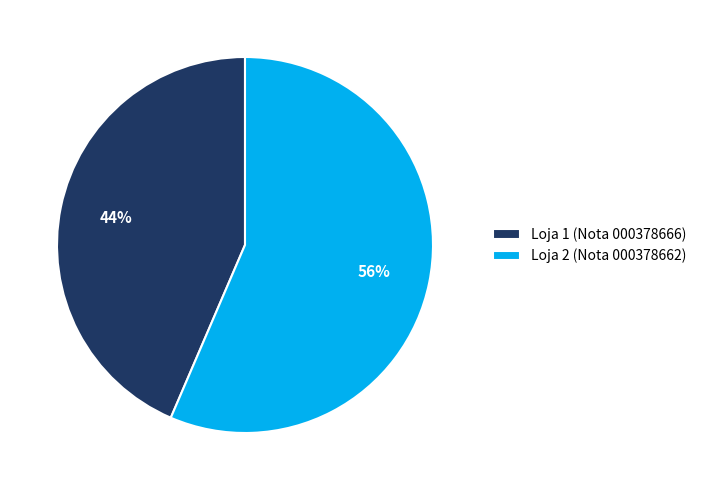

The Loja 2 (Nota 000378662) slice represents 56% of the pie. True or false?

True